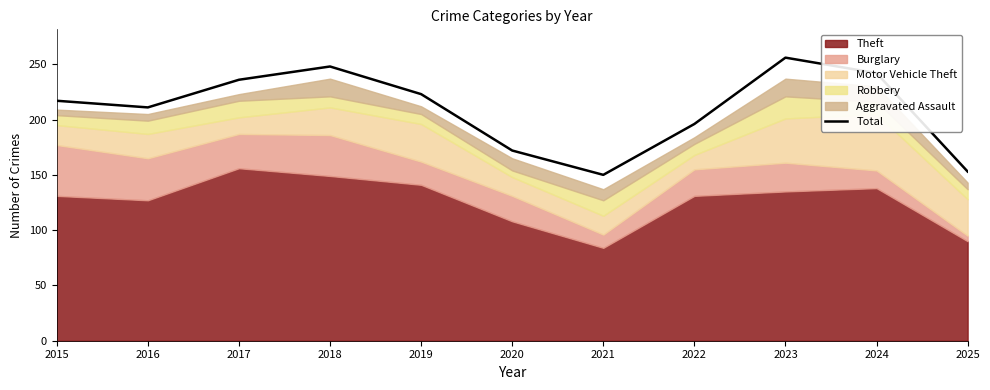

How many data points does each series have?

11